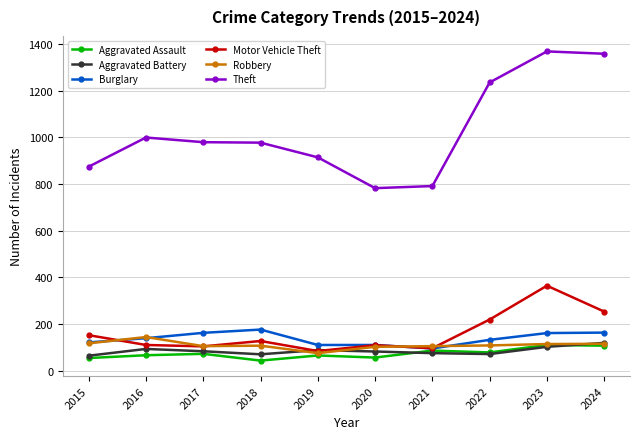

Which series has the largest total across all categories?

Theft